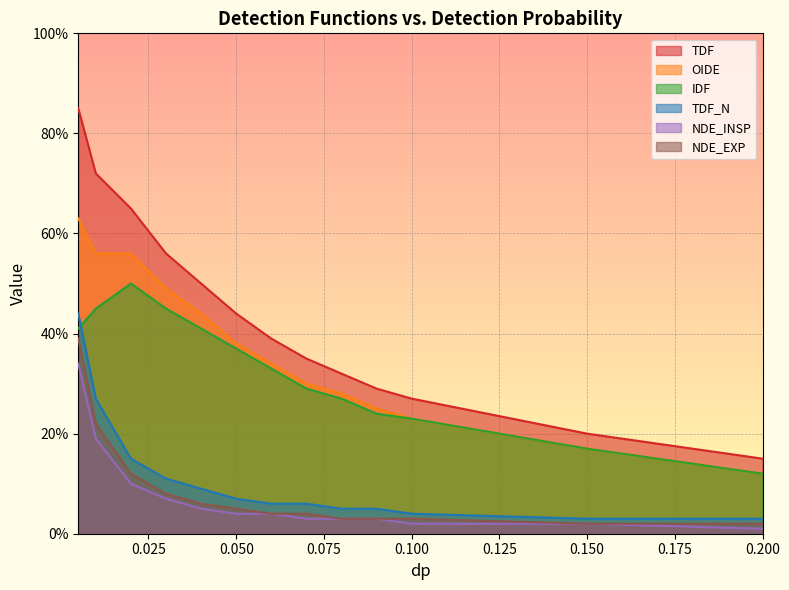

The value of NDE_EXP at 0.2 is 0.0. True or false?

False